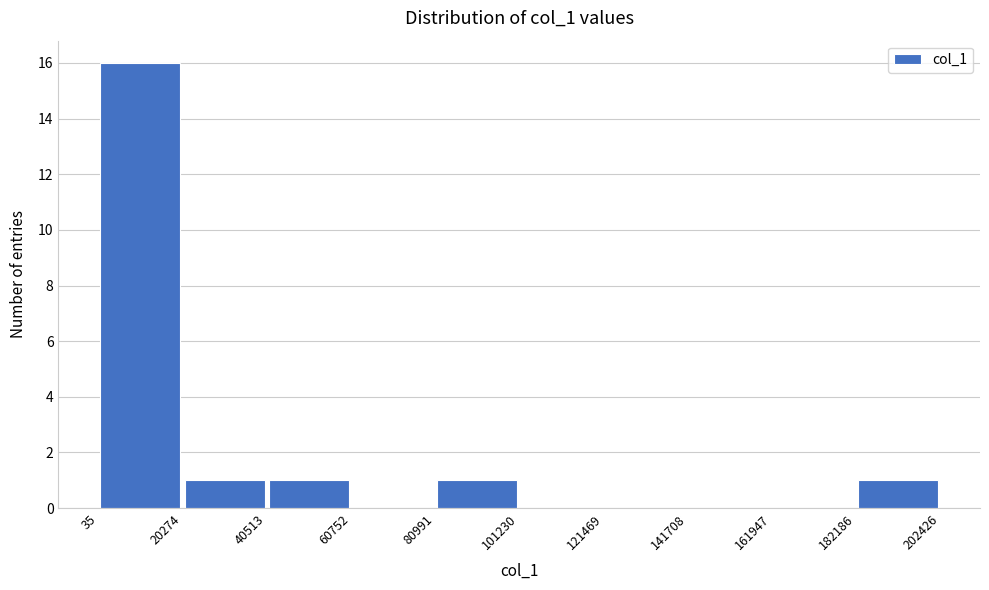

Reading left to right, list every bar in this chart as the range it spans on the x-axis followed by its height. The values are not printed on the chart, so give them approximately, as read against the axis.

35 to 20274: 16
20274 to 40513: 1
40513 to 60752: 1
60752 to 80991: 0
80991 to 101230: 1
101230 to 121469: 0
121469 to 141708: 0
141708 to 161947: 0
161947 to 182186: 0
182186 to 202426: 1